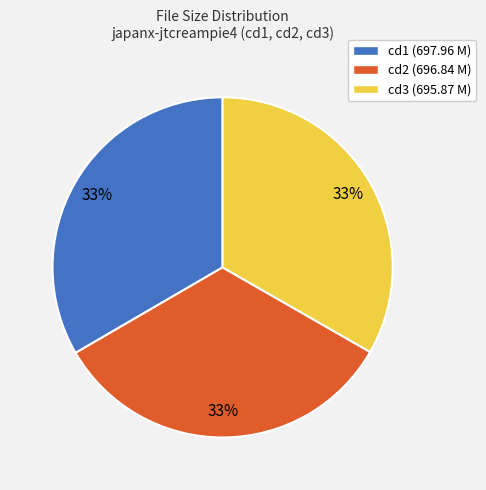

To the nearest percent, what portion does cd1 (697.96 M) represent?

33%